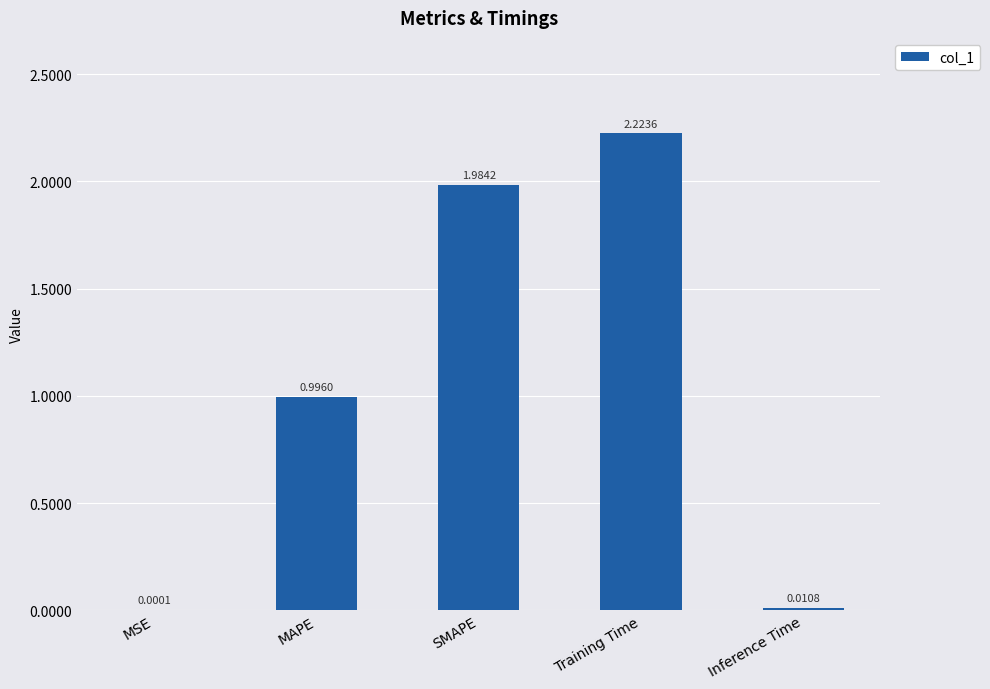

Are the bars horizontal?

No